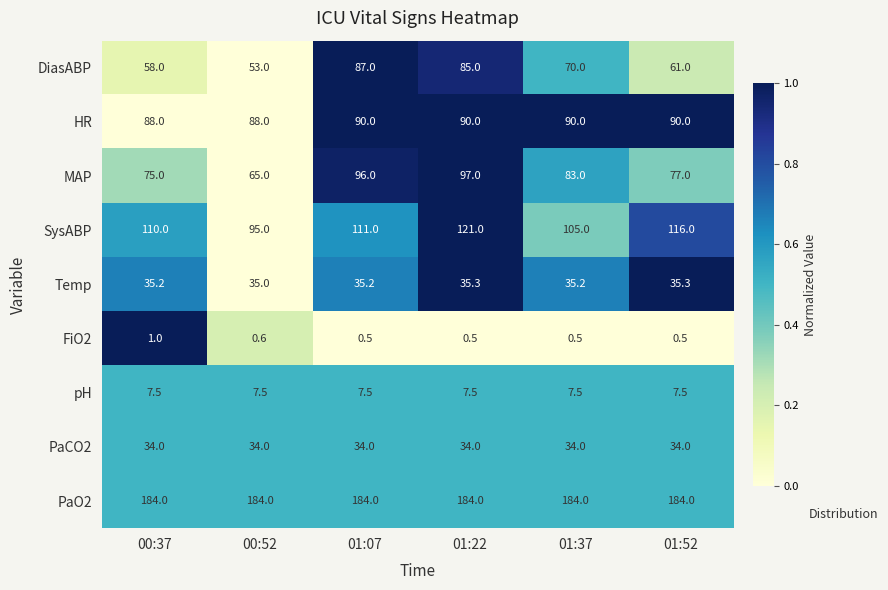

Rank the series by their maximum value, from lowest to highest.

FiO2, pH, PaCO2, Temp, DiasABP, HR, MAP, SysABP, PaO2